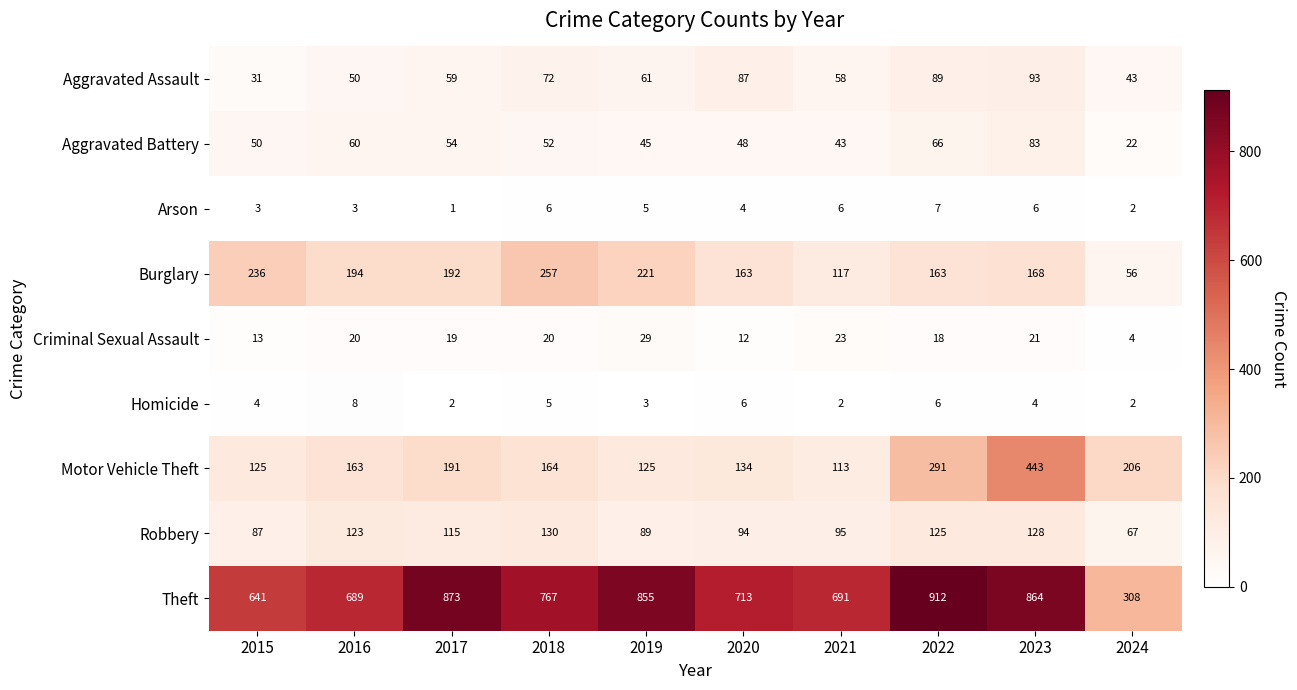

The Homicide series shows 8 at 2016. True or false?

True